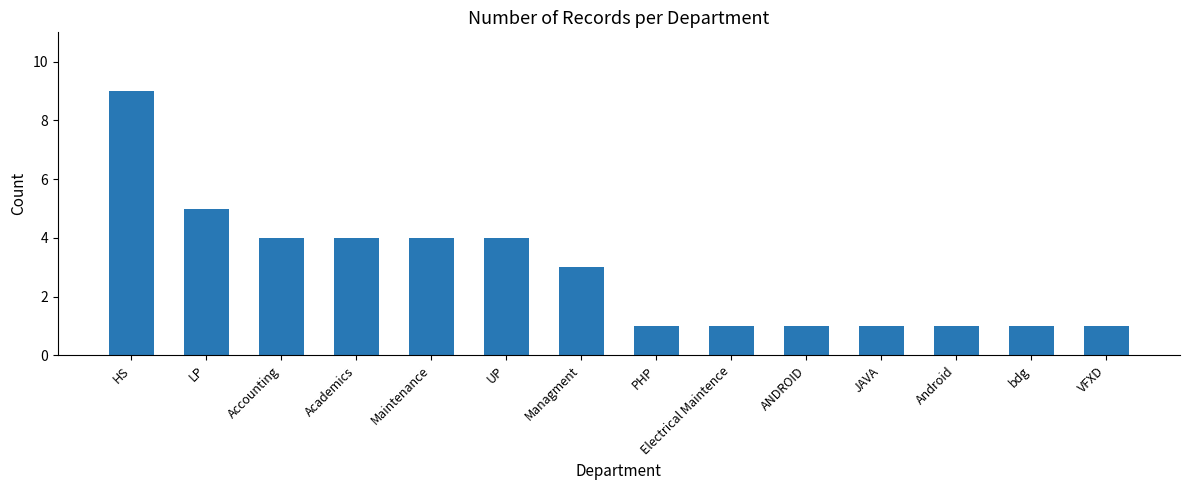

True or false: the data shows 4 at Academics.

True